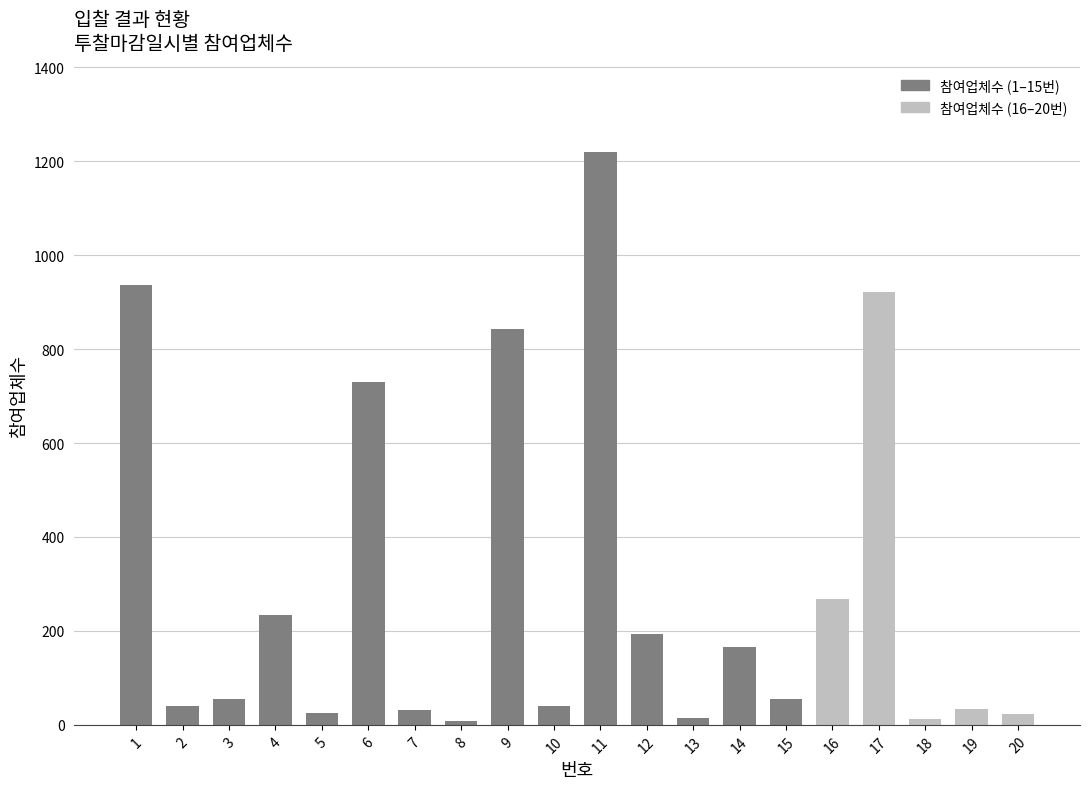

What is the difference between the maximum and minimum values?

1212